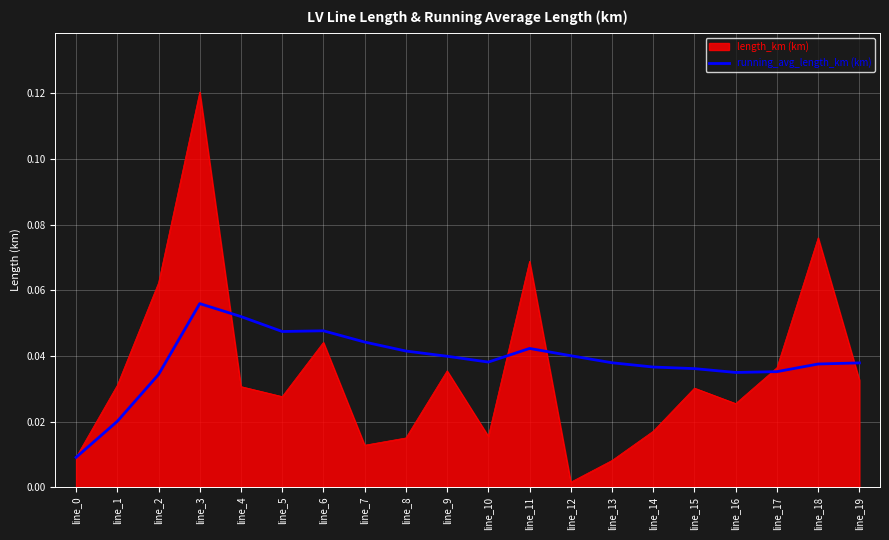

The value of running_avg_length_km (km) at line_7 is 0.1. True or false?

False